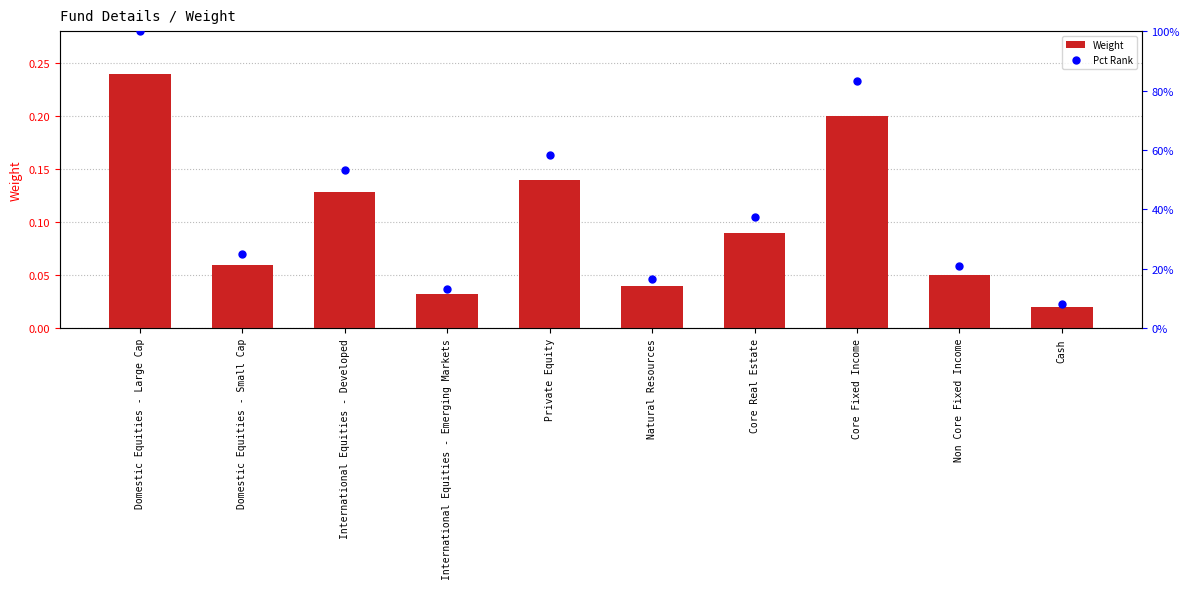

At which category is the sum across all series the highest?

Domestic Equities - Large Cap